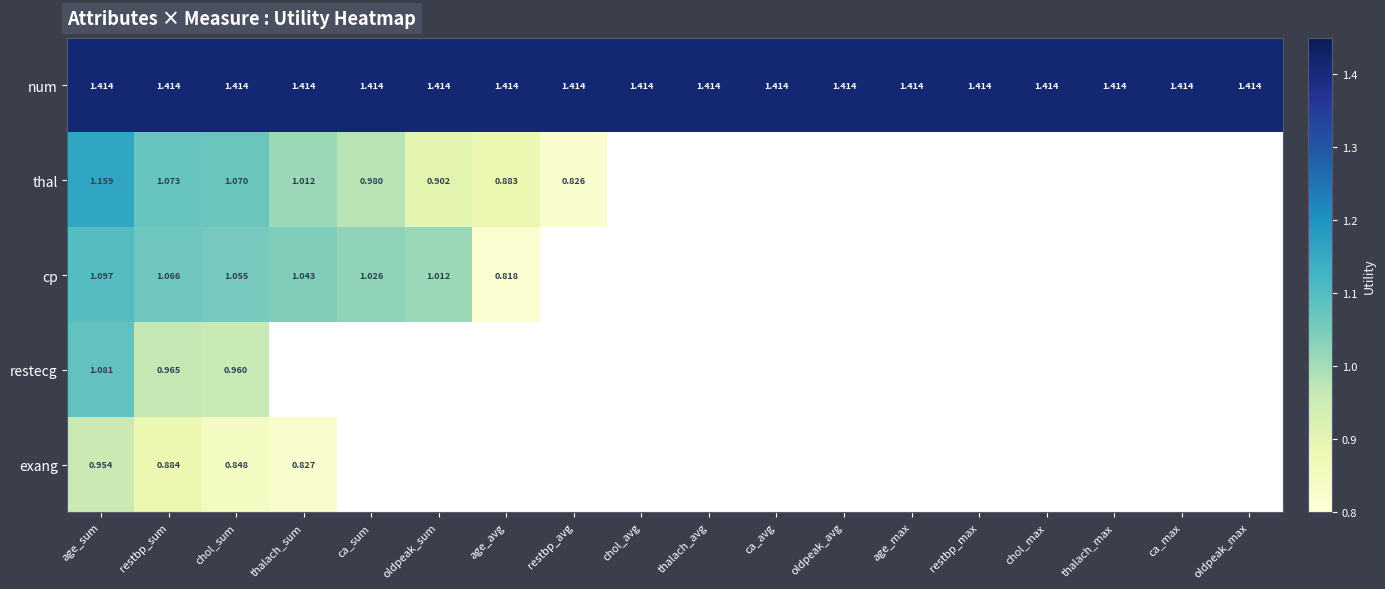

Is the value of thal at restbp_avg greater than the value of num at oldpeak_max?

No